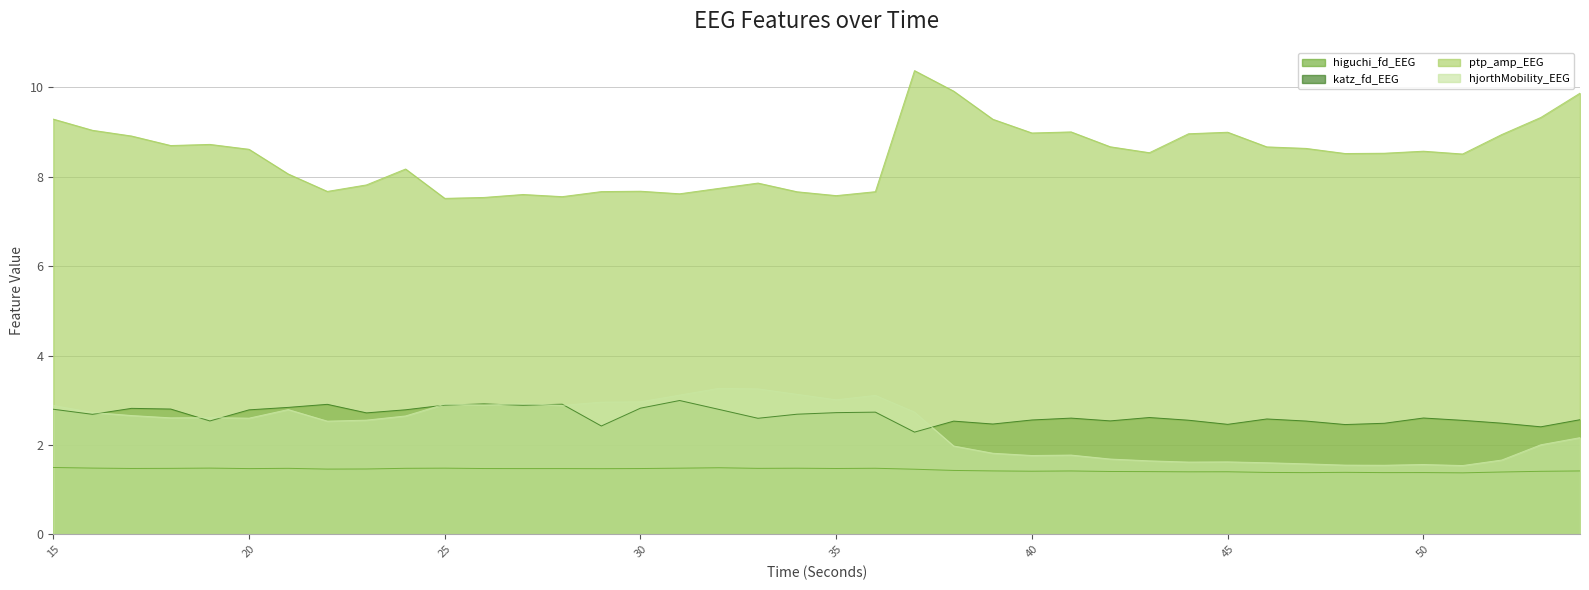

True or false: hjorthMobility_EEG and ptp_amp_EEG cross at least once.

False